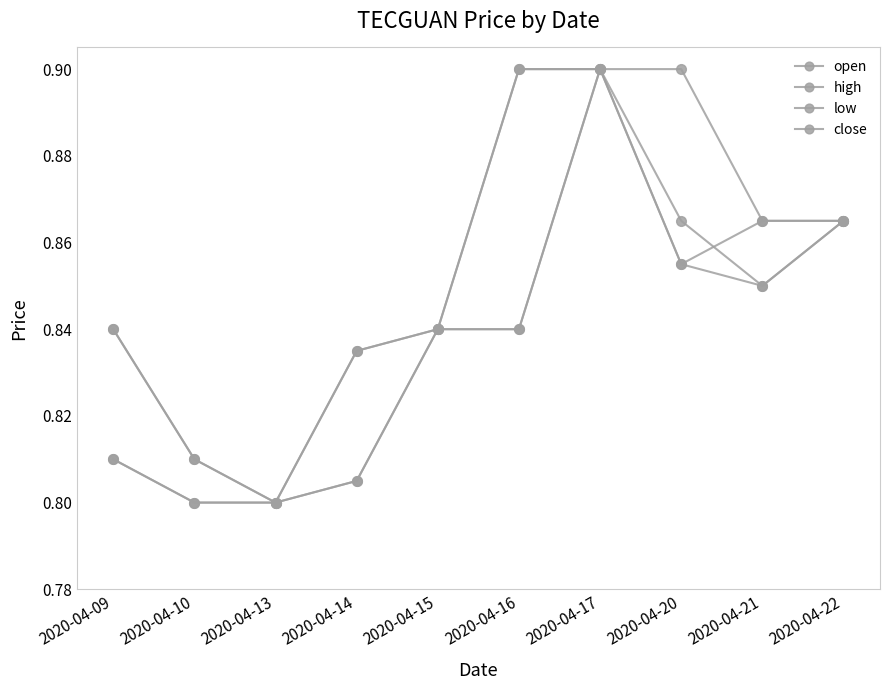

True or false: high has more than 2 points higher than both neighbors.

False